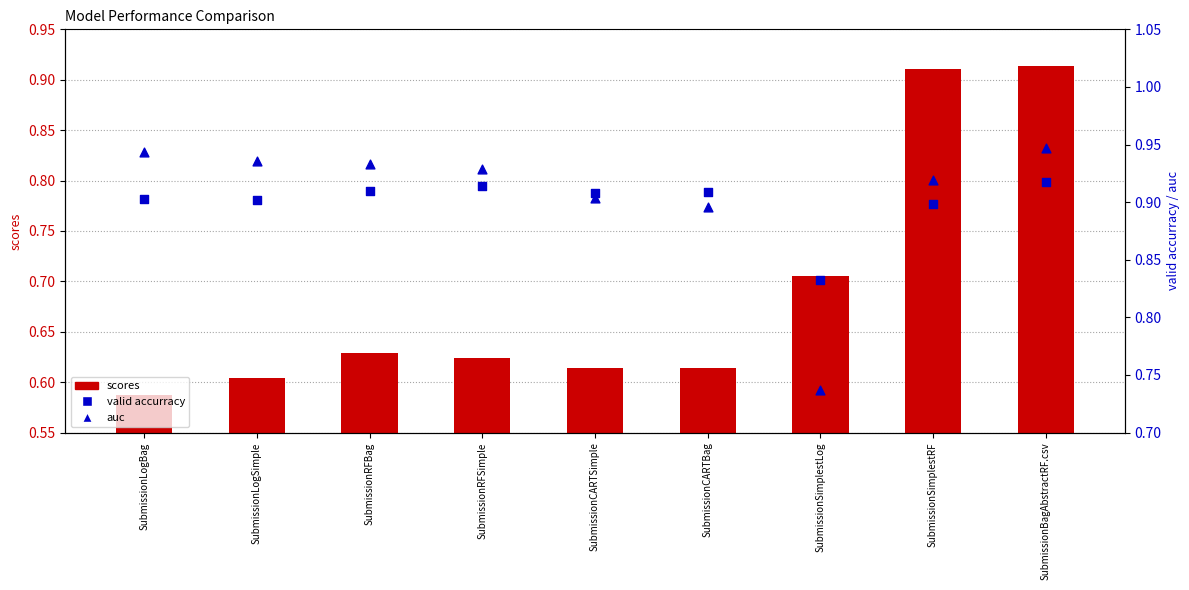

Which series has the widest spread of Y values?

scores